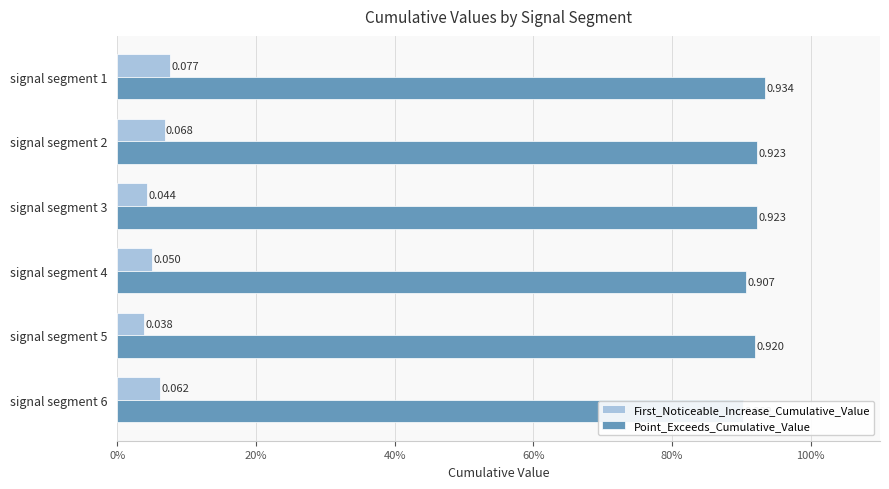

What position from the right is 0%?

6